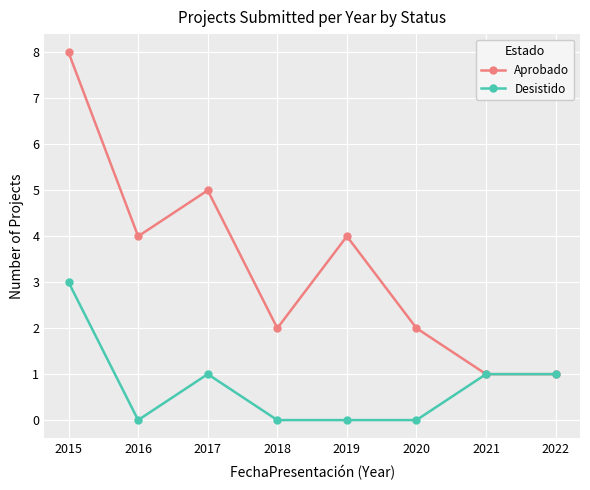

What is the difference between the highest and lowest values at 2015?

5